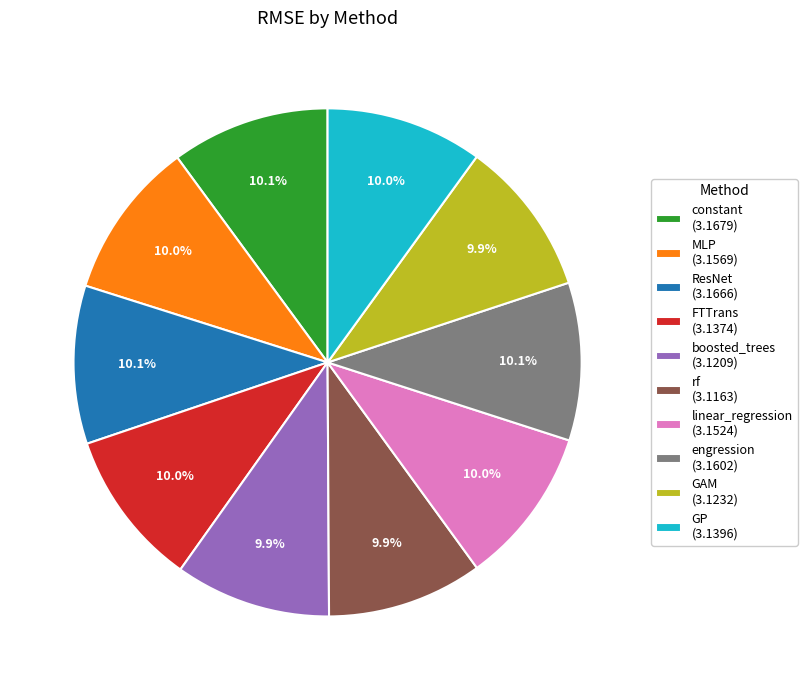

Approximately how many times larger is the value at ResNet (3.1666) compared to FTTrans (3.1374)?

1.0